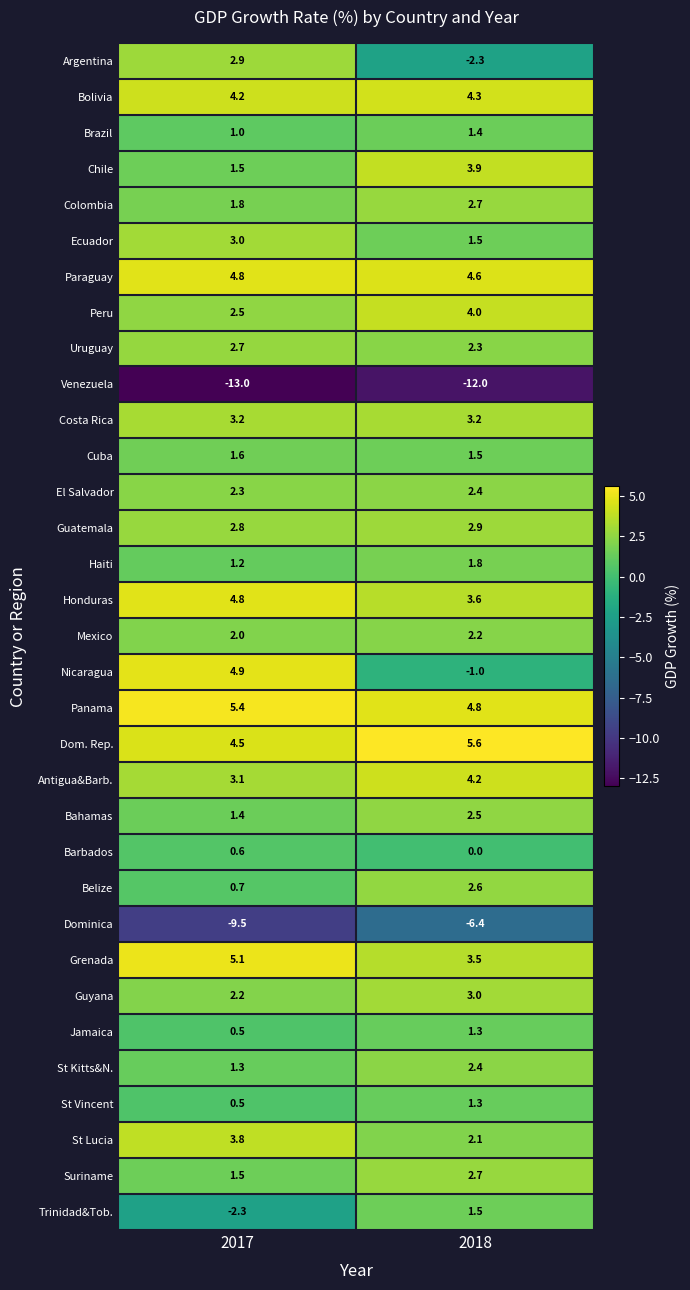

At which label is Grenada closest to 4?

2018